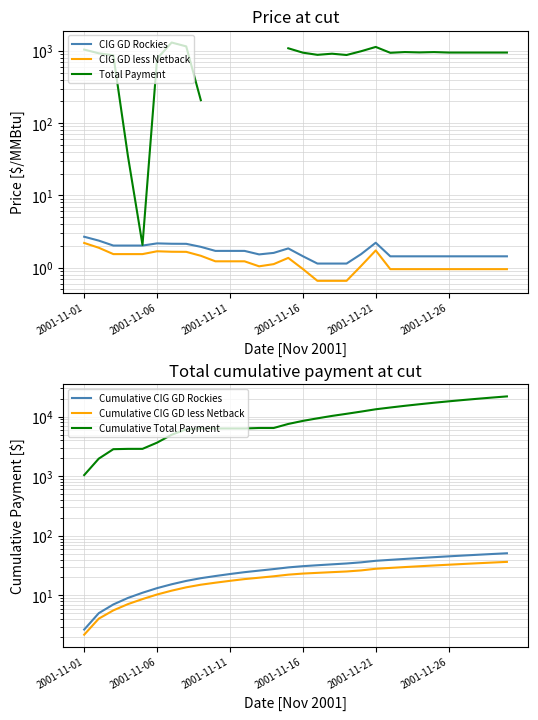

How many values in the CIG GD less Netback series are below 1?

13